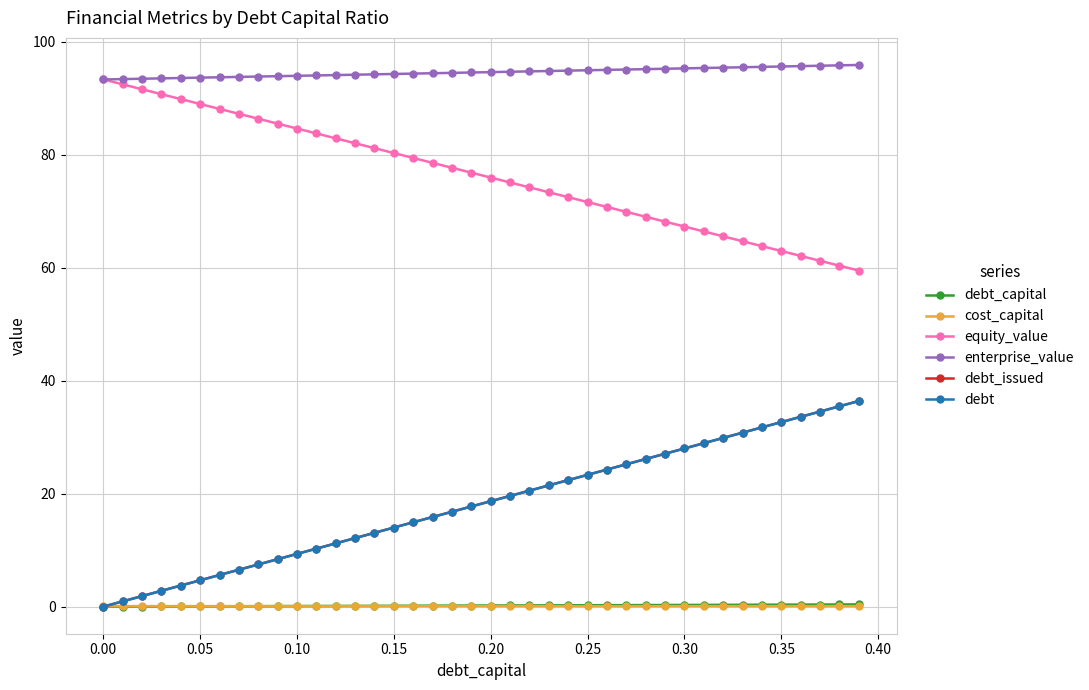

Does the chart display data point markers on the line(s)?

Yes